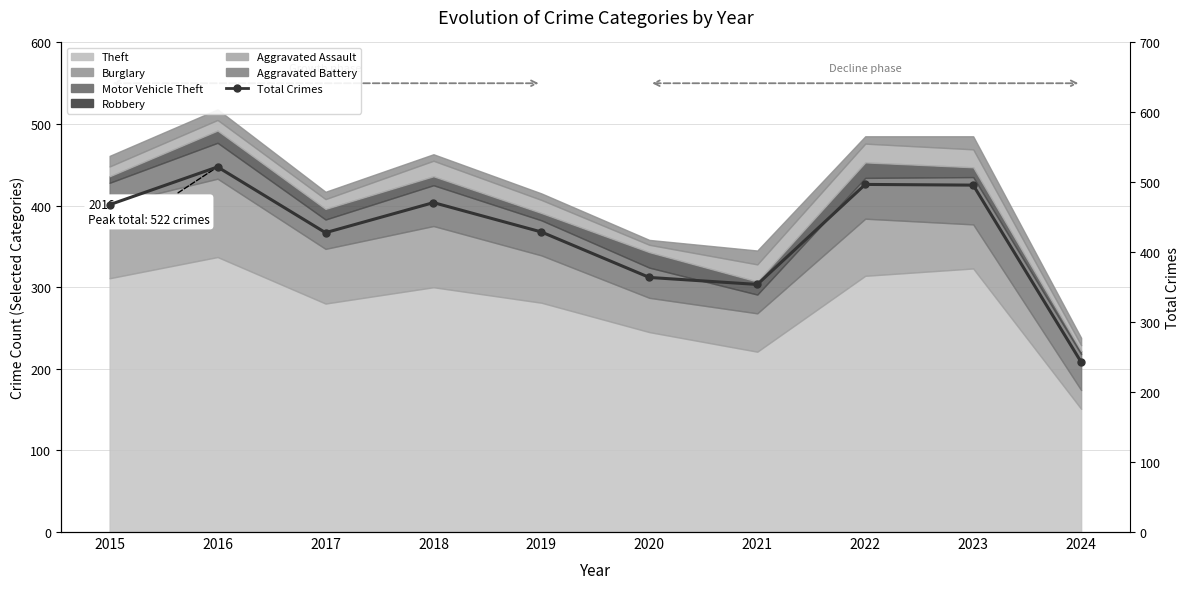

How many data points are less than 468?

5